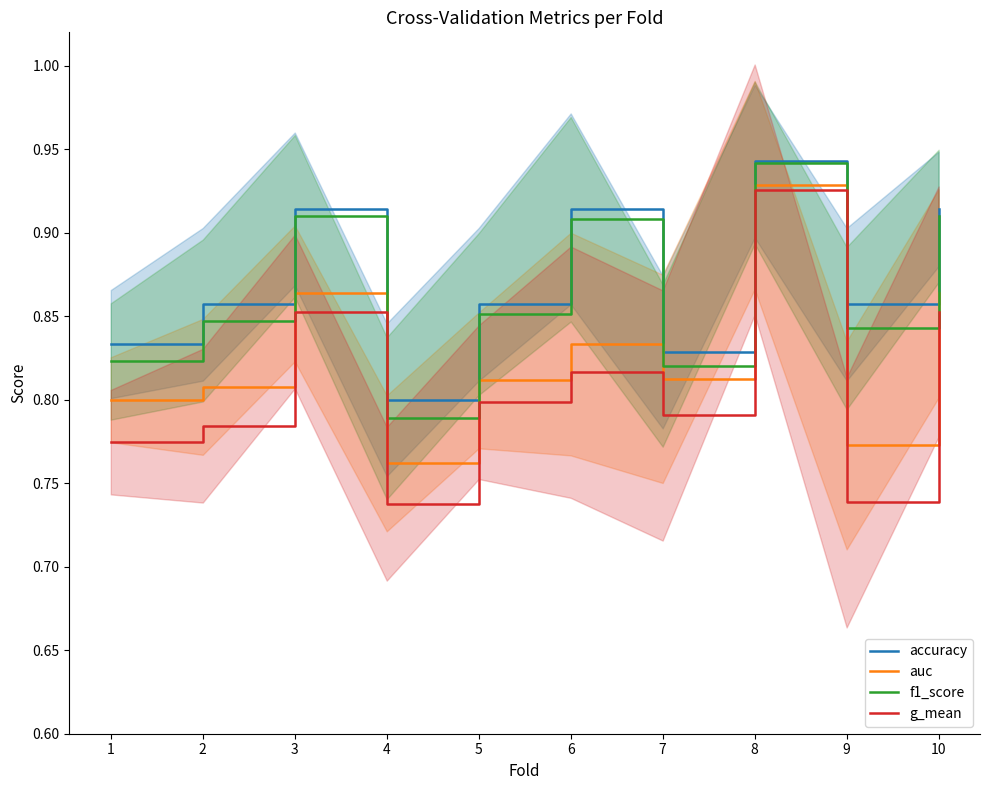

At which label is g_mean closest to 0?

4